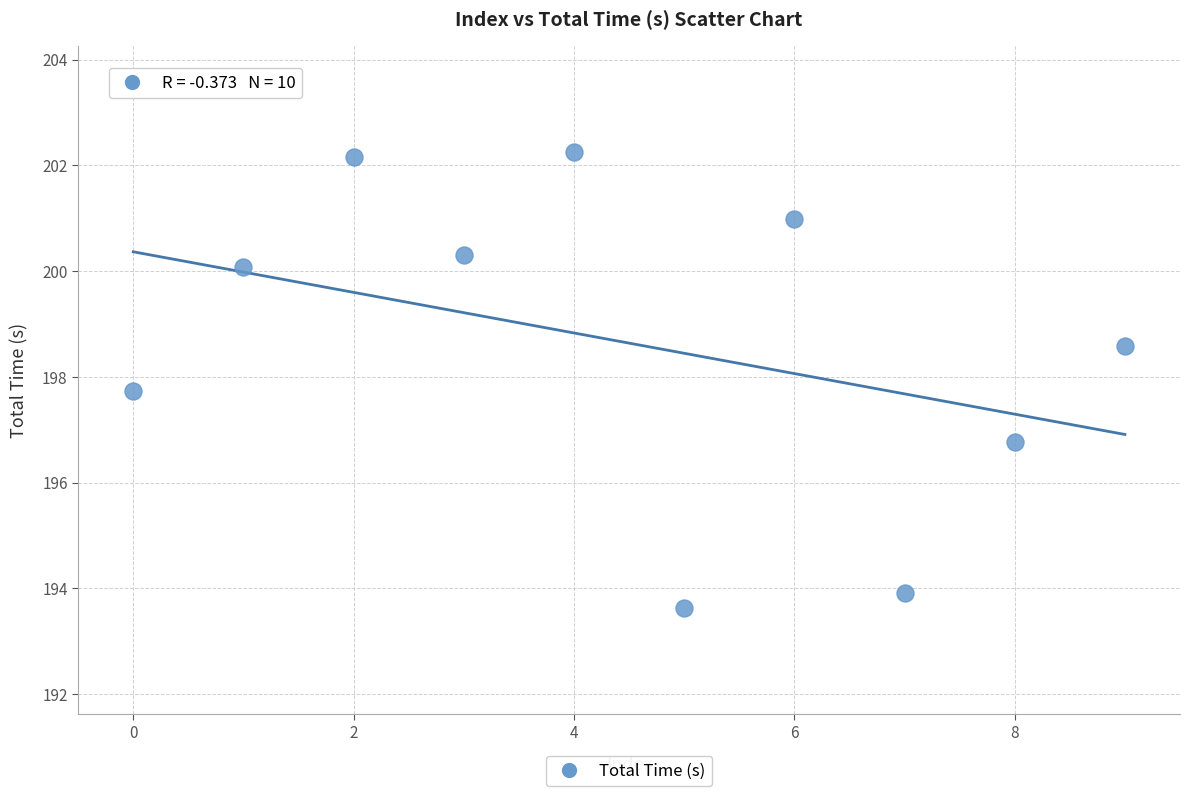

What is the average Y value?

198.6